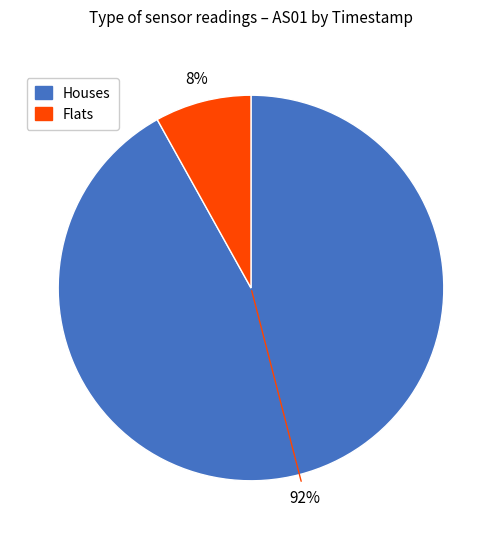

How many slices are in this pie chart?

2